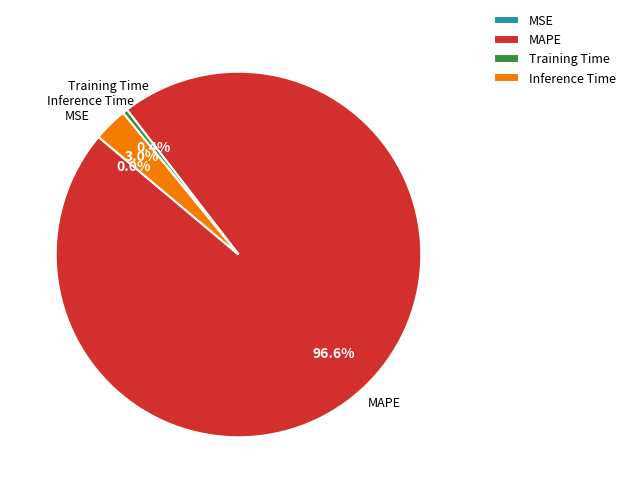

What percentage is NOT represented by MAPE?

3.4%